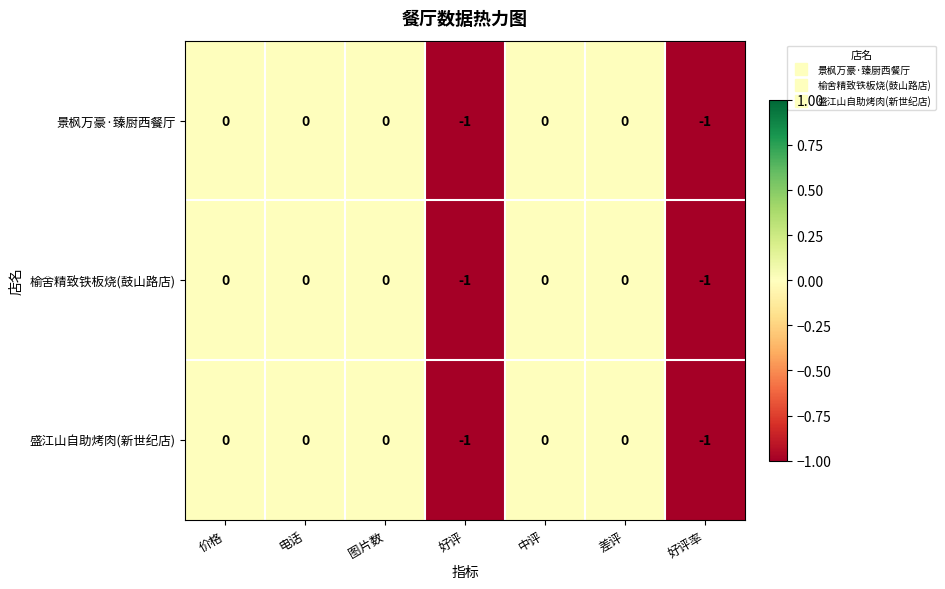

Count the 榆舍精致铁板烧(鼓山路店) values in the range -1 to 0.

7